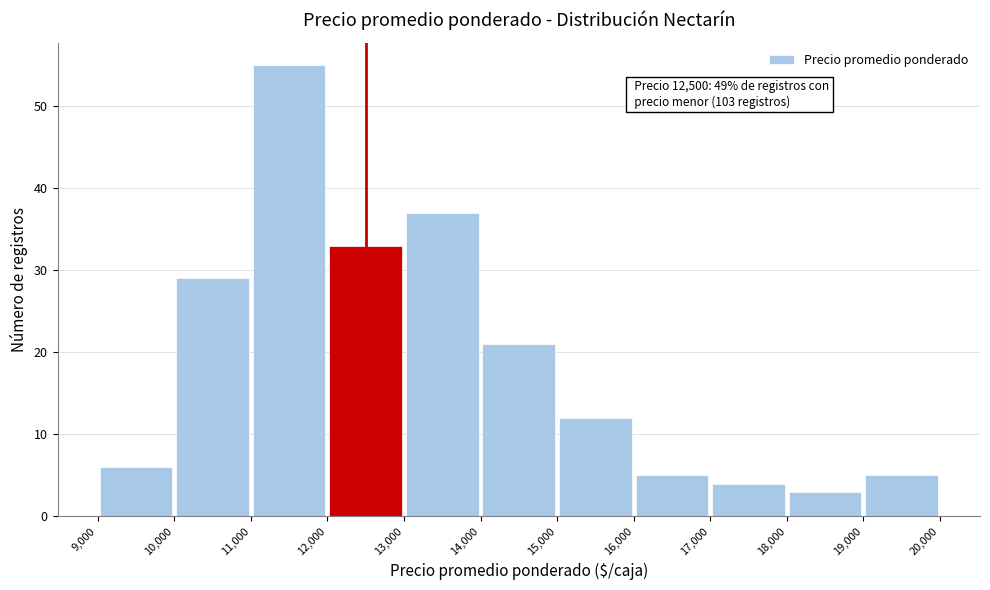

Over which range of the x-axis is the bar tallest?

11,000 to 12,000